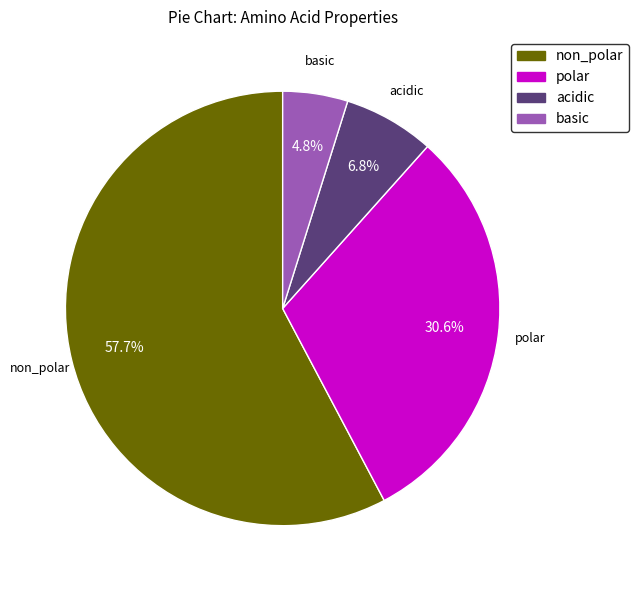

Approximately how many times larger is the value at acidic compared to polar?

0.2